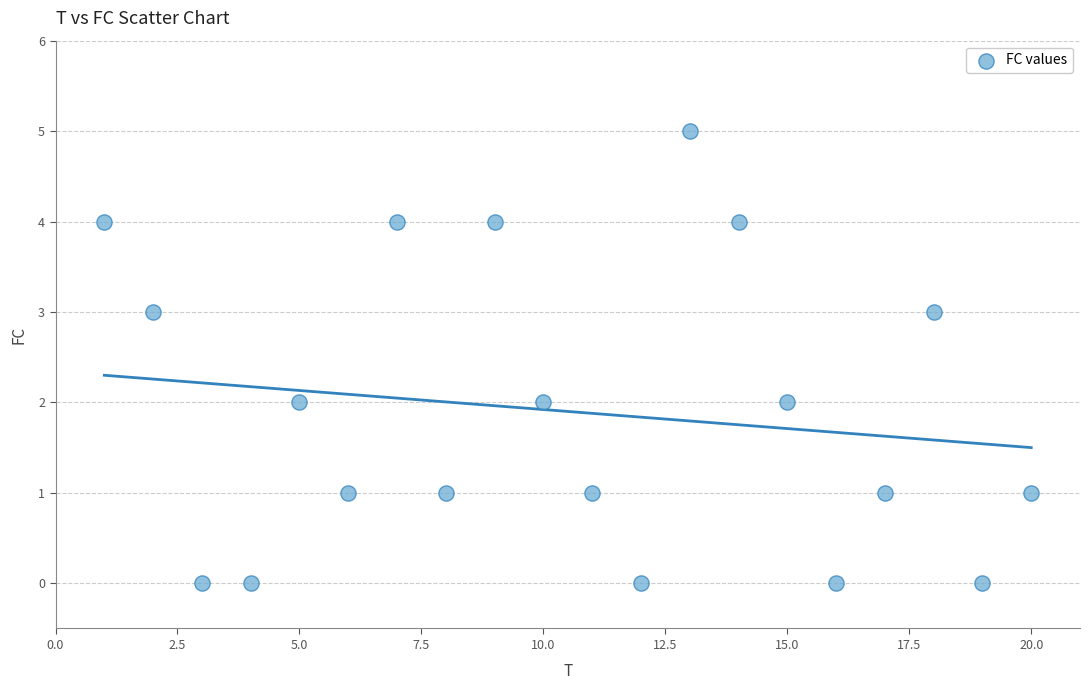

What is the range of X values (max minus min)?

19